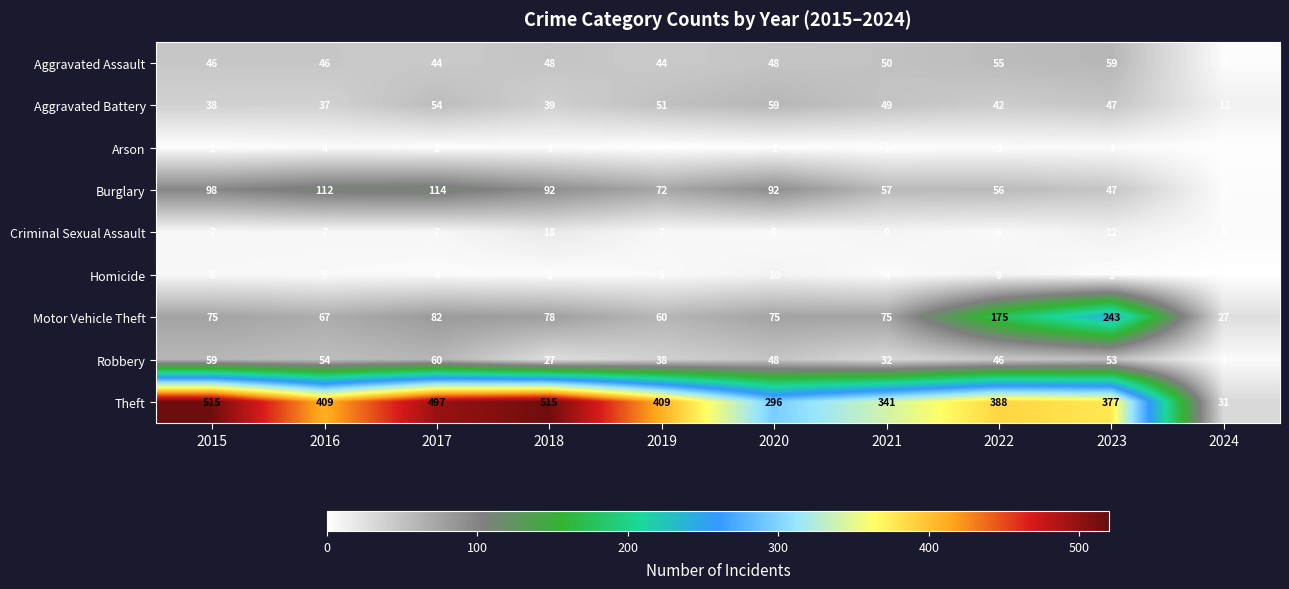

Rank the categories by Robbery value from lowest to highest.

2024, 2018, 2021, 2019, 2022, 2020, 2023, 2016, 2015, 2017